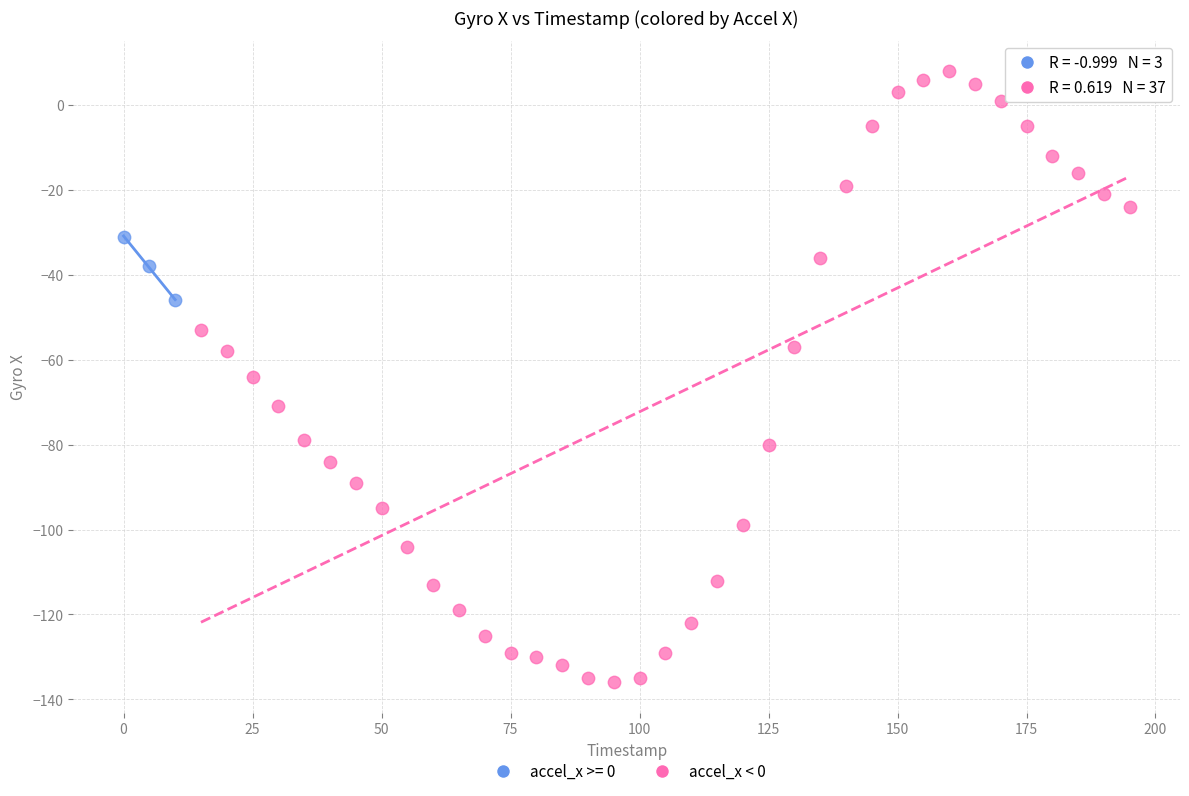

Which series reaches the minimum Y coordinate?

accel_x < 0